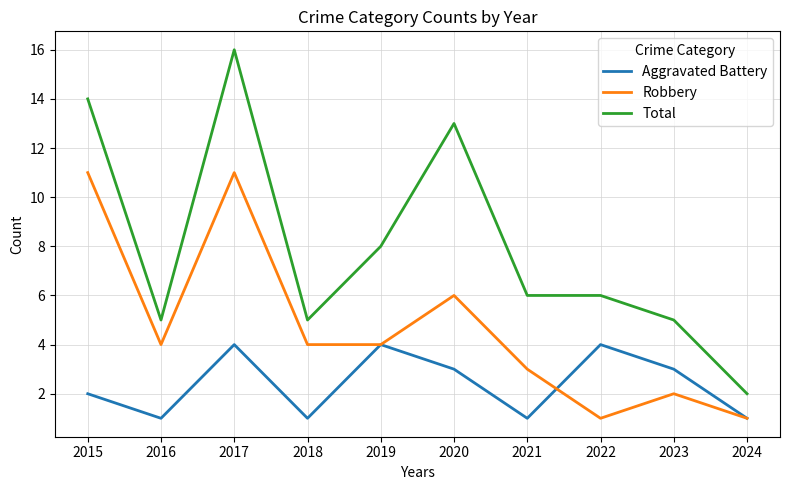

What are all the series names shown in the legend?

Aggravated Battery, Robbery, Total